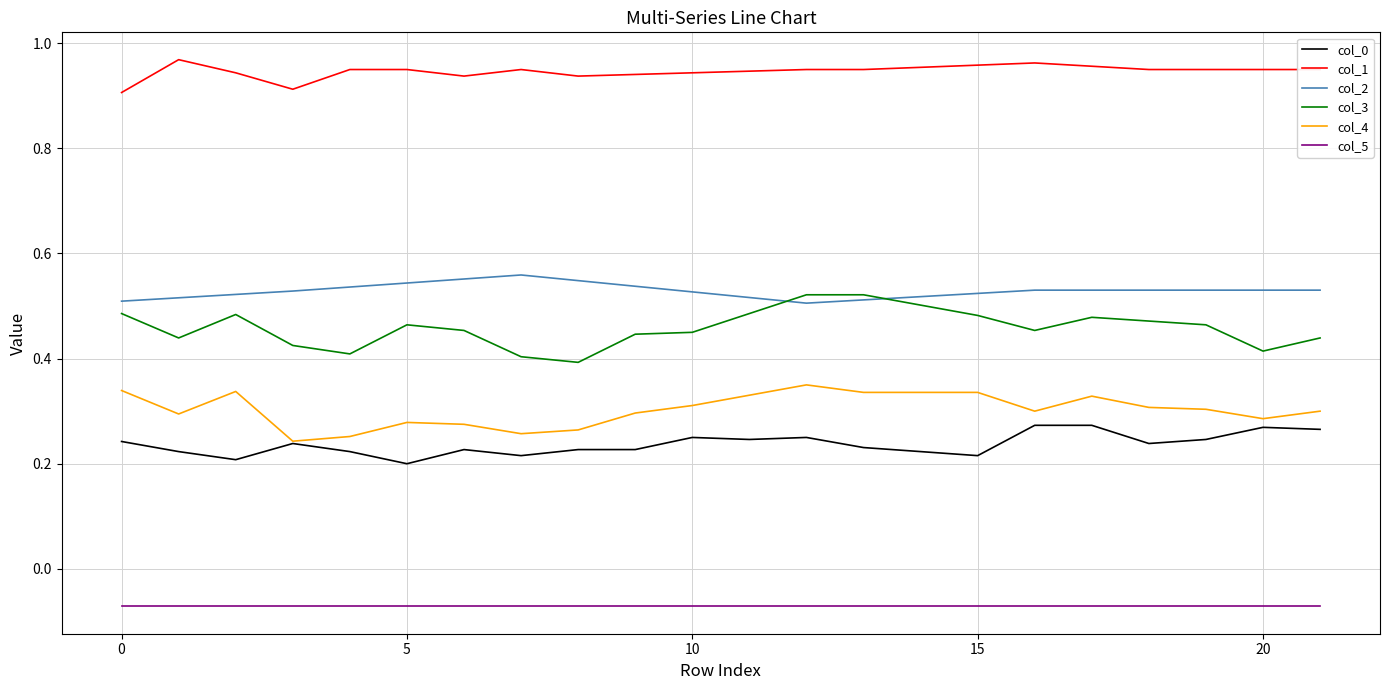

True or false: col_1 and col_5 intersect in this chart.

False